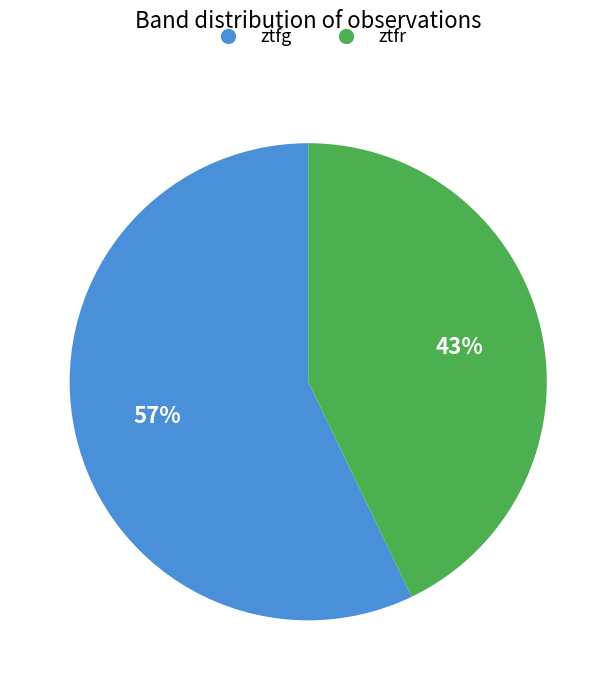

The ztfg slice represents 57% of the pie. True or false?

True